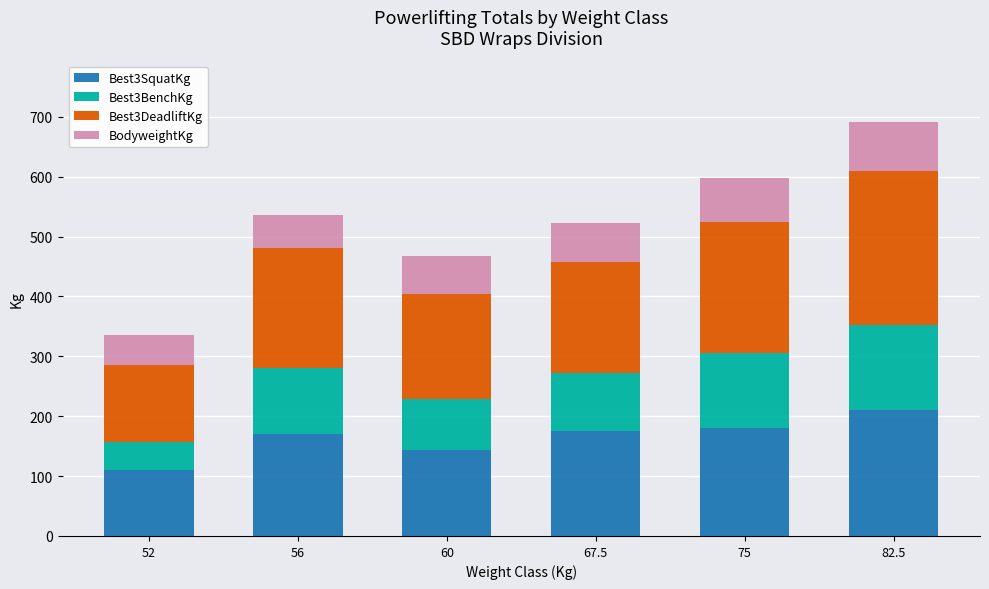

At which category is the sum across all series the highest?

82.5